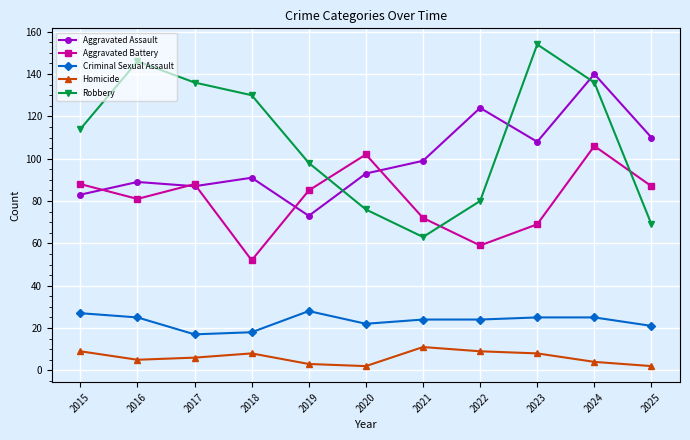

Between 2017 and 2019, which series saw the biggest shift?

Robbery